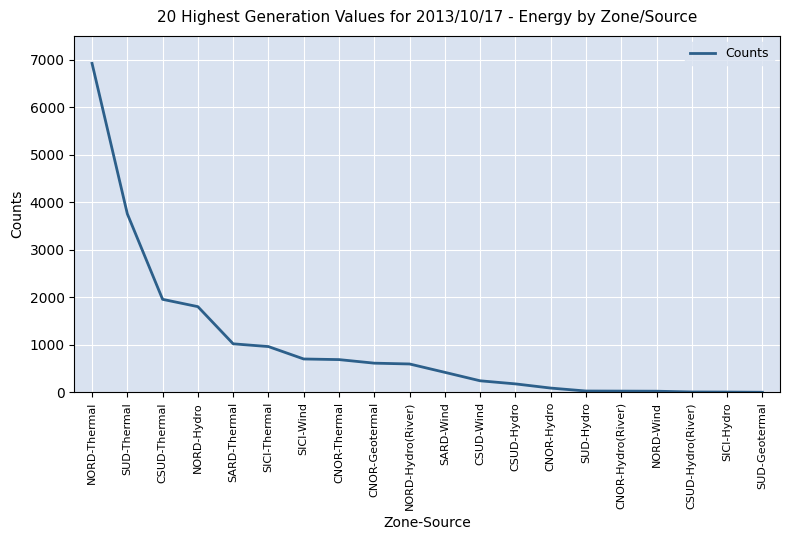

Which label corresponds to the largest value in the chart?

NORD-Thermal